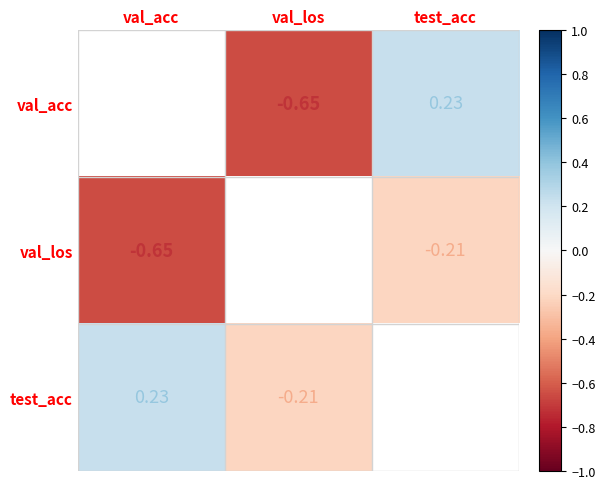

Between val_los and test_acc, which is larger?

test_acc